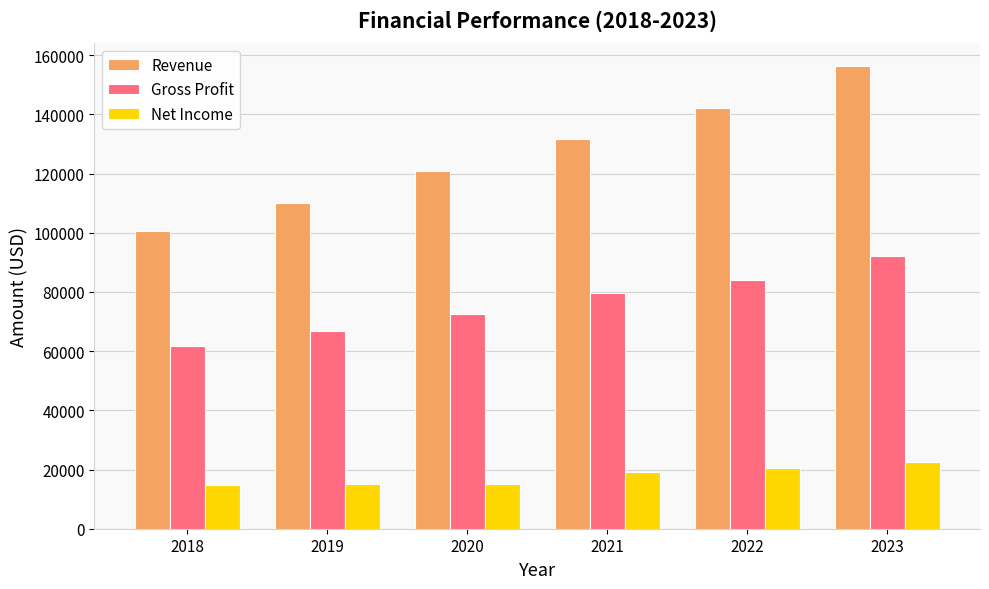

Rank the series by their maximum value, from lowest to highest.

Net Income, Gross Profit, Revenue